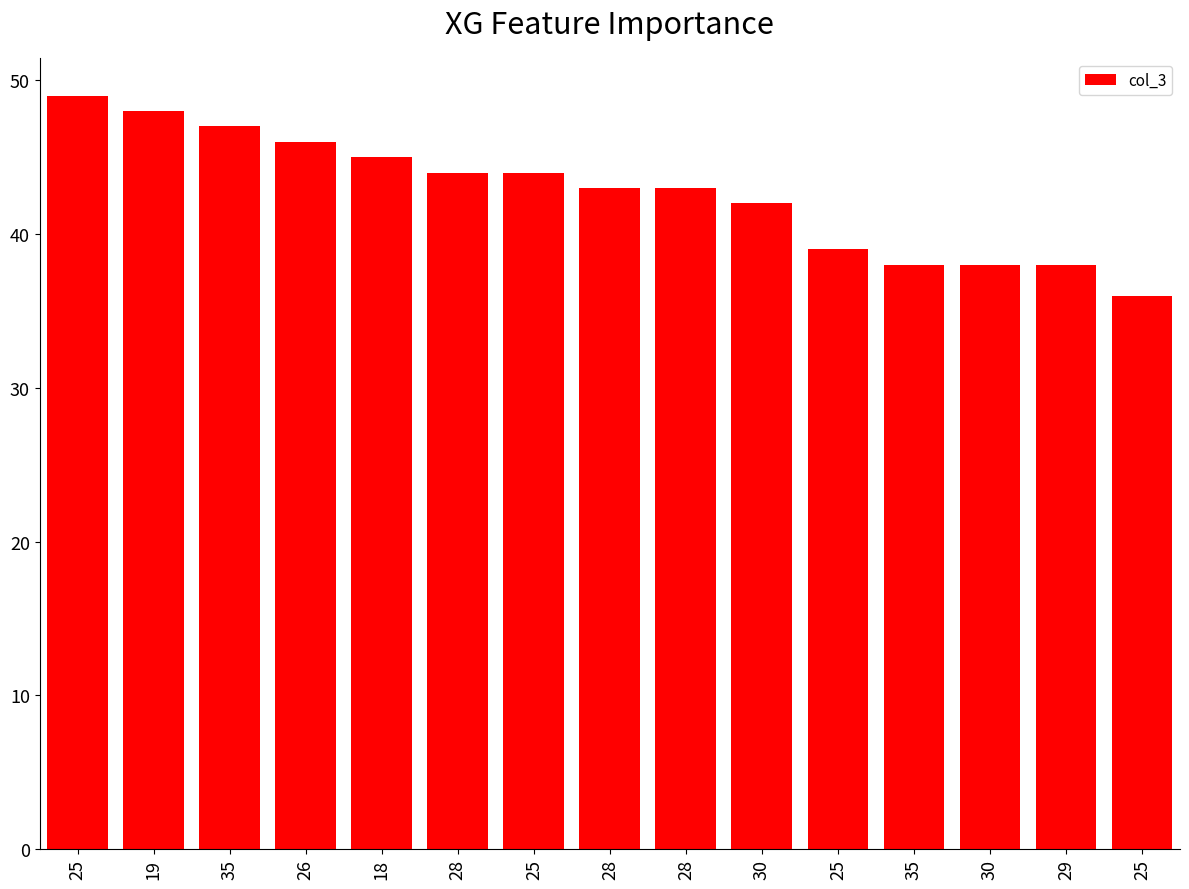

True or false: the data shows 43 at 28.

True